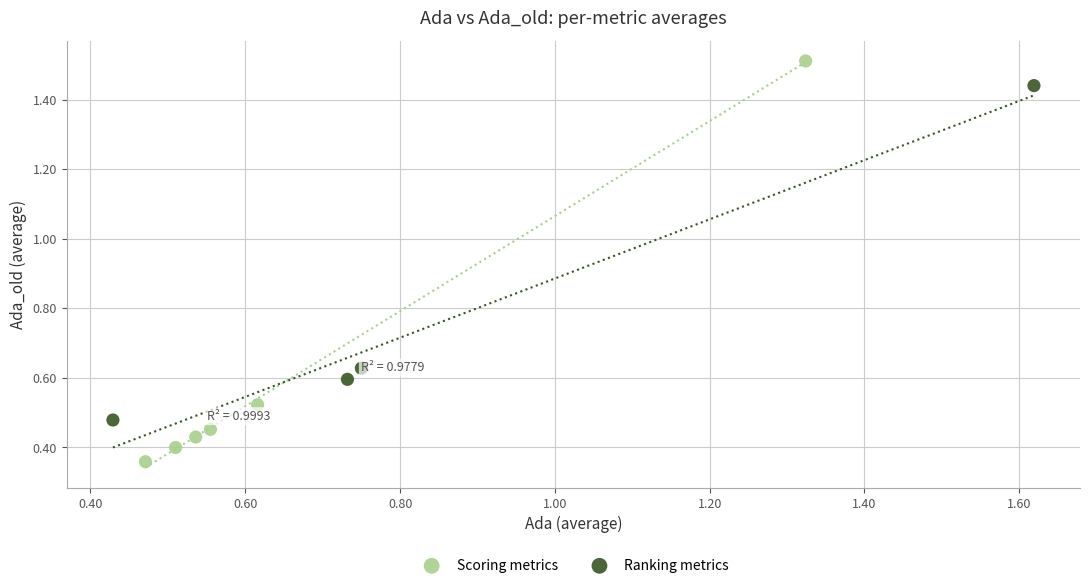

Which series has the largest Y range (max minus min)?

Scoring metrics